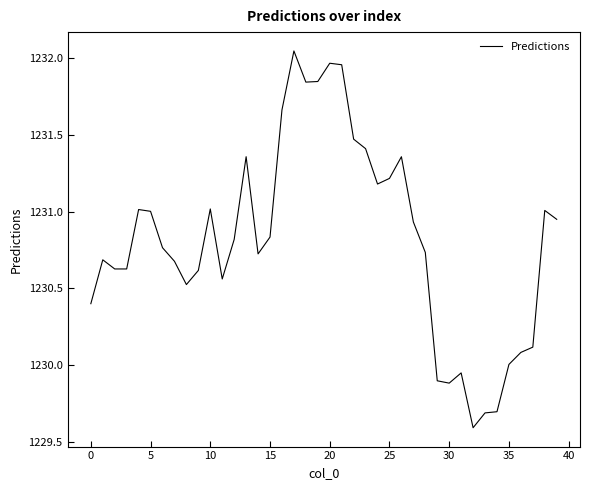

What is the minimum value shown in the chart?

1229.6